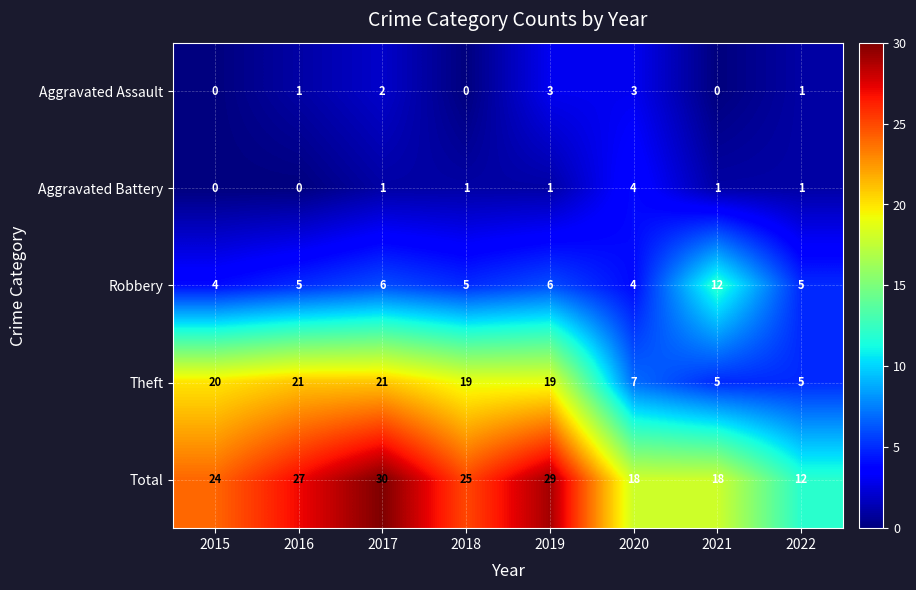

How many categories are shown in the chart?

8